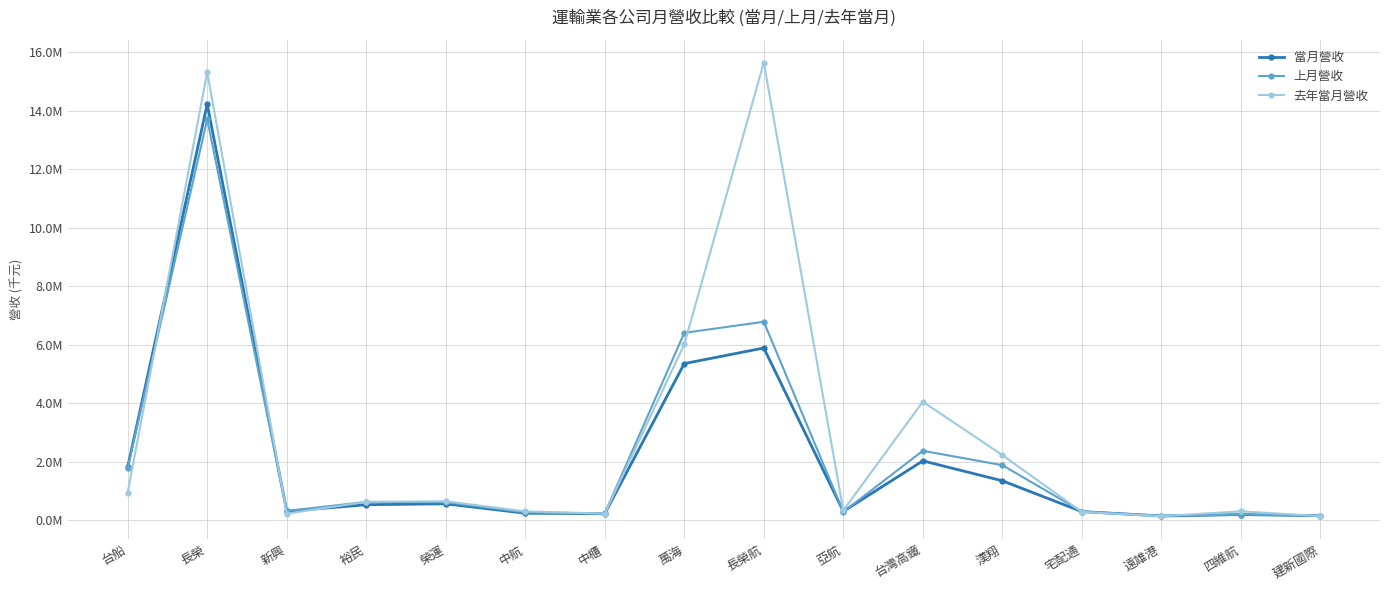

At 長榮航, list the series in order from smallest to largest.

當月營收, 上月營收, 去年當月營收